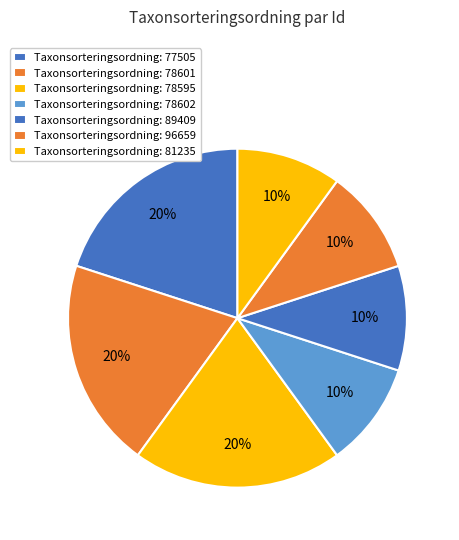

How many segments does this pie chart have?

7